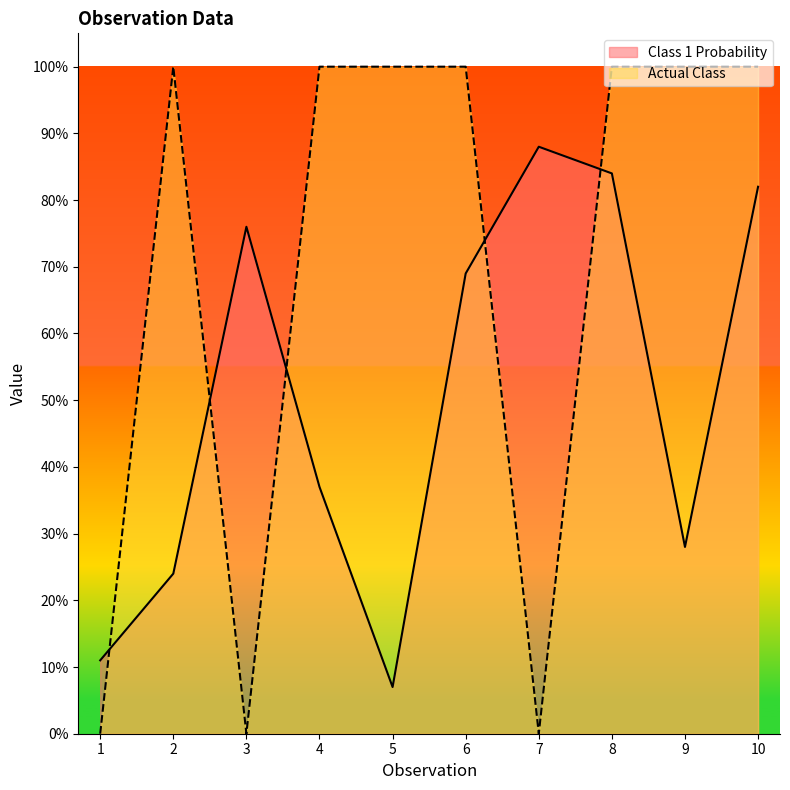

Which category has the lowest value in the Class 1 Probability series?

5